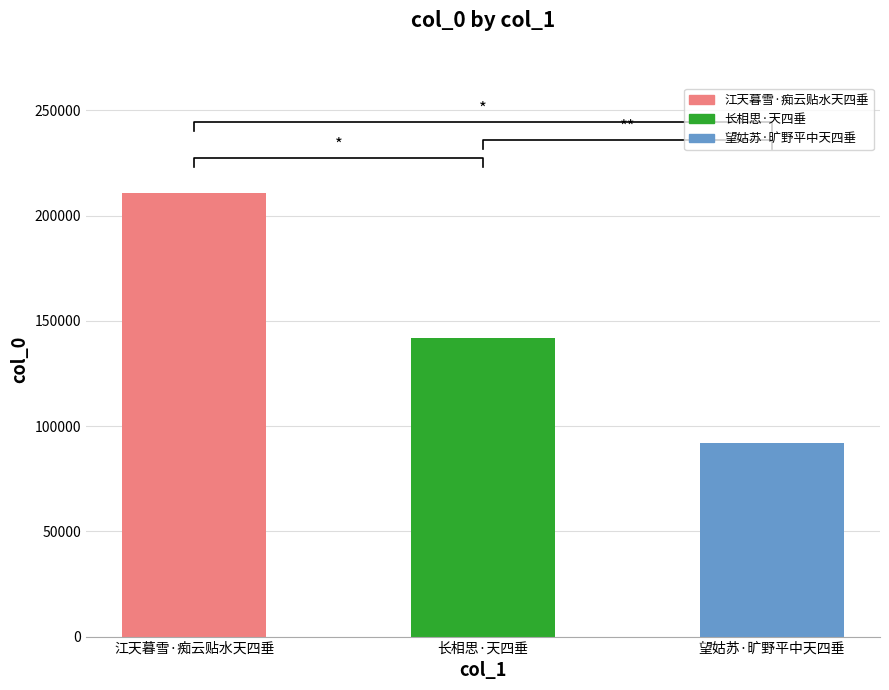

What is the label of the 3rd bar from the right?

江天暮雪·痴云贴水天四垂